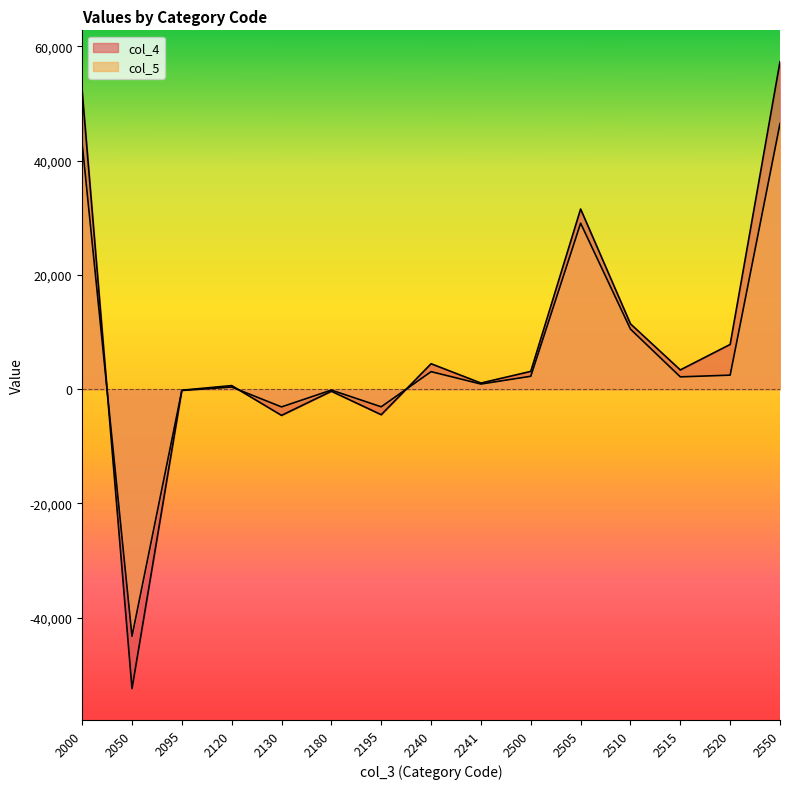

Where is the first local maximum for col_4?

2120